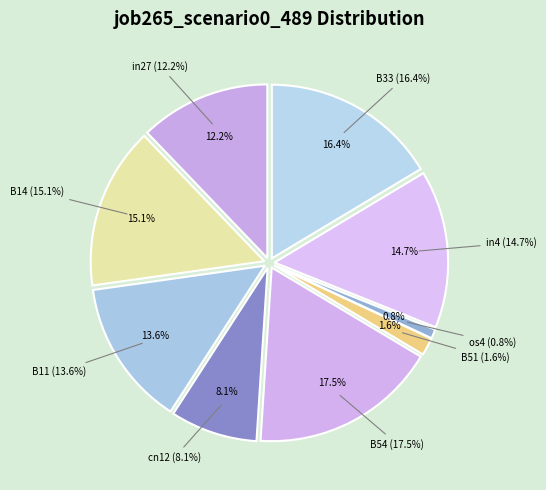

Is there a majority slice in this chart?

No